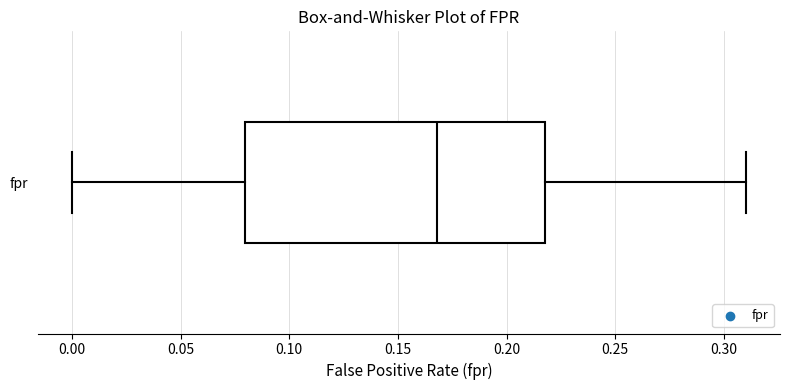

Read this box plot against the x-axis: the position of the median line, the range covered by the box, and the ends of both whiskers. The values are not printed on the chart, so give them approximately, as read against the axis.

median 0.17, box 0.08 to 0.22, whiskers 0.00 to 0.31